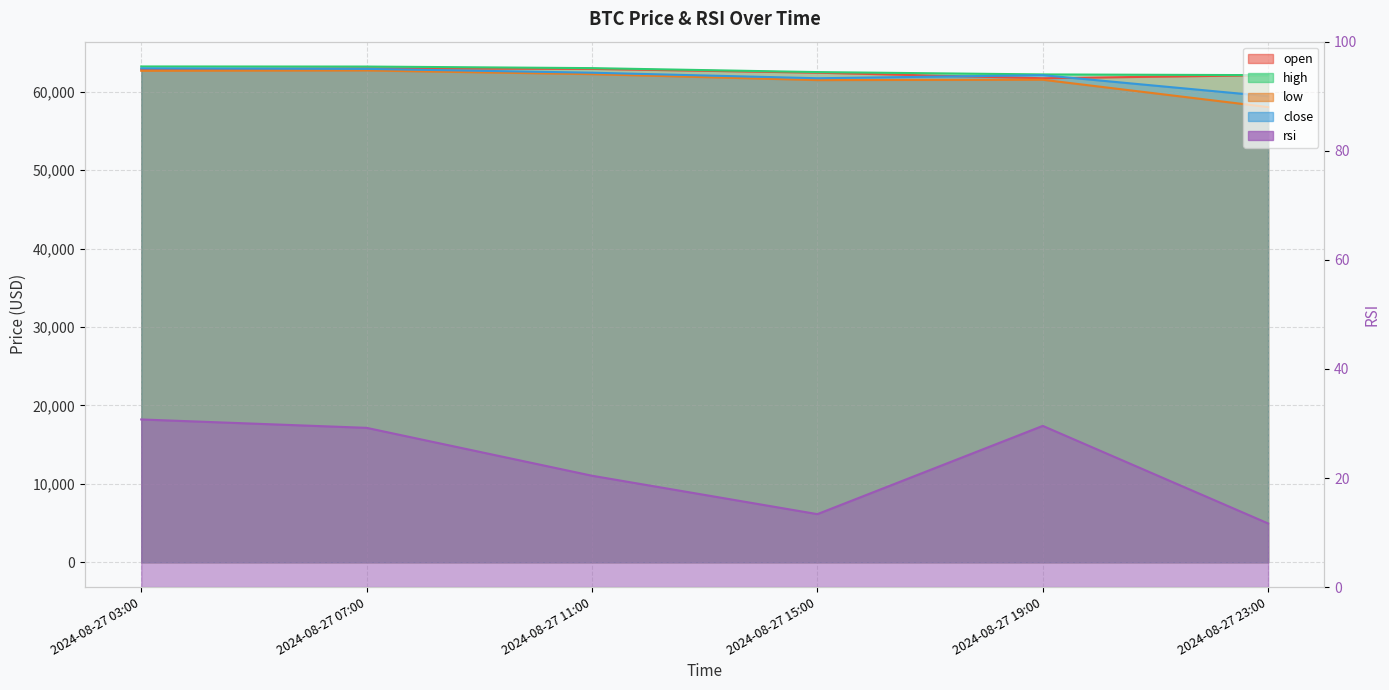

Which series has the largest total across all categories?

high